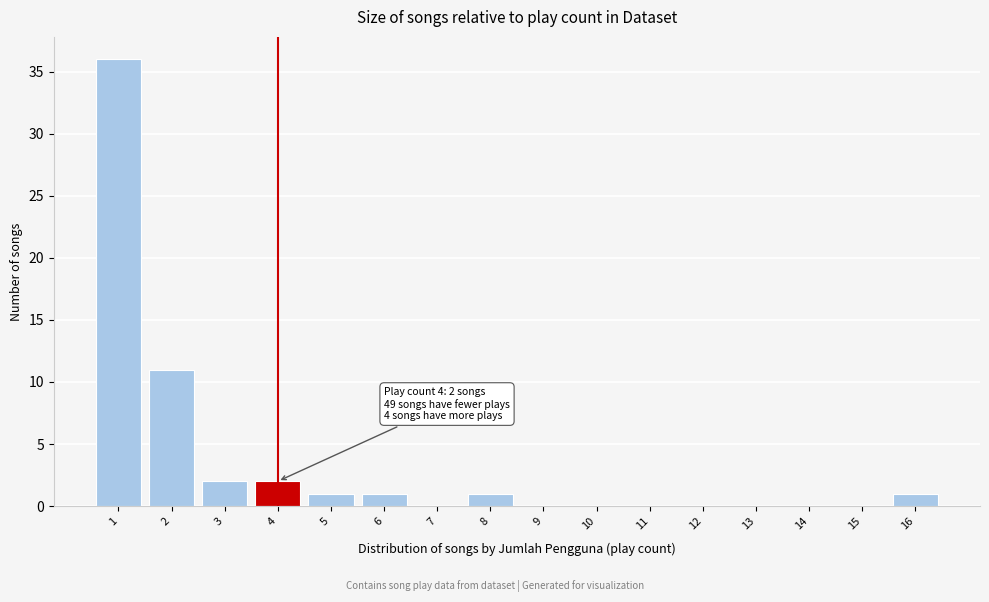

Which range on the x-axis has the tallest bar?

0.5 to 1.5